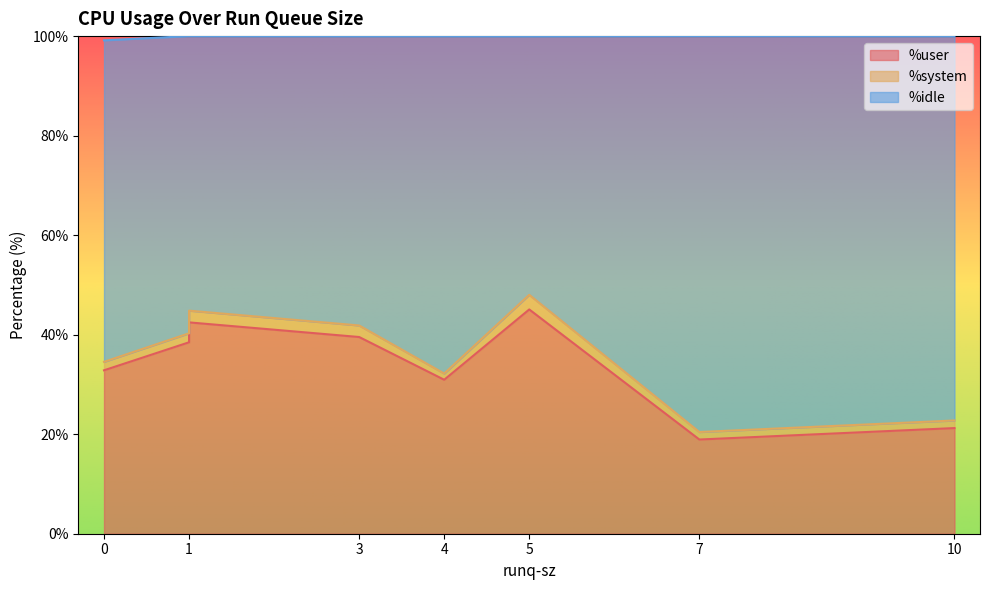

What is the difference between the %idle values at 7 and 1?

24.4